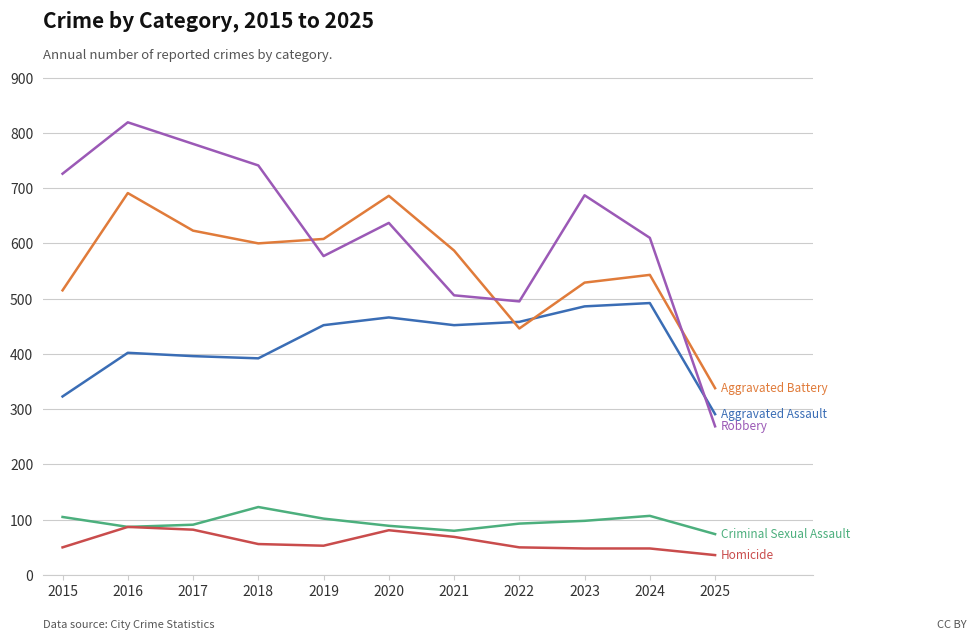

Which label corresponds to the largest value in the chart?

2016